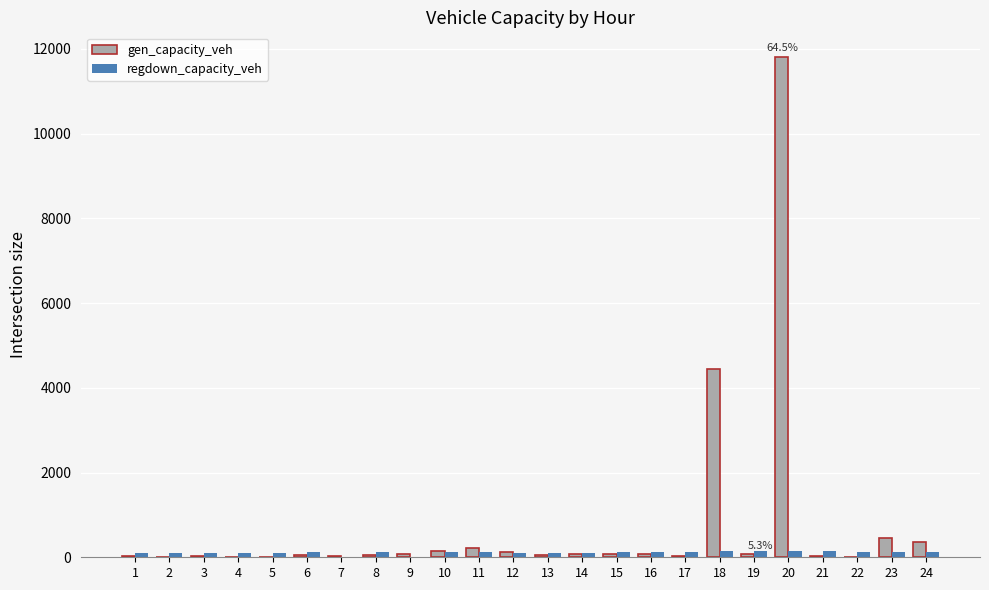

At which category does the chart reach its peak across all series?

20